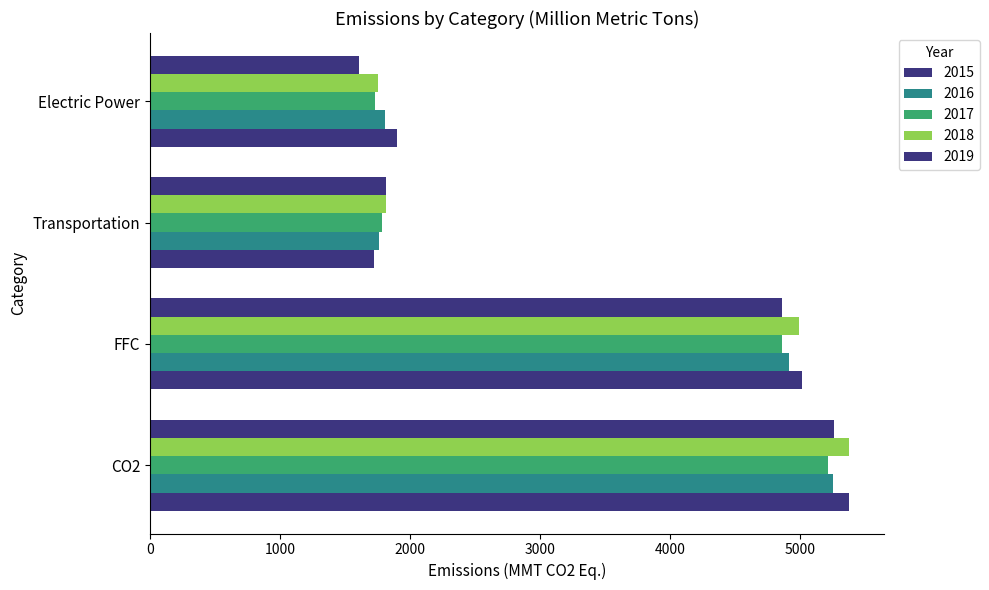

True or false: 2017 has a value of 1732.0 at Electric Power.

True